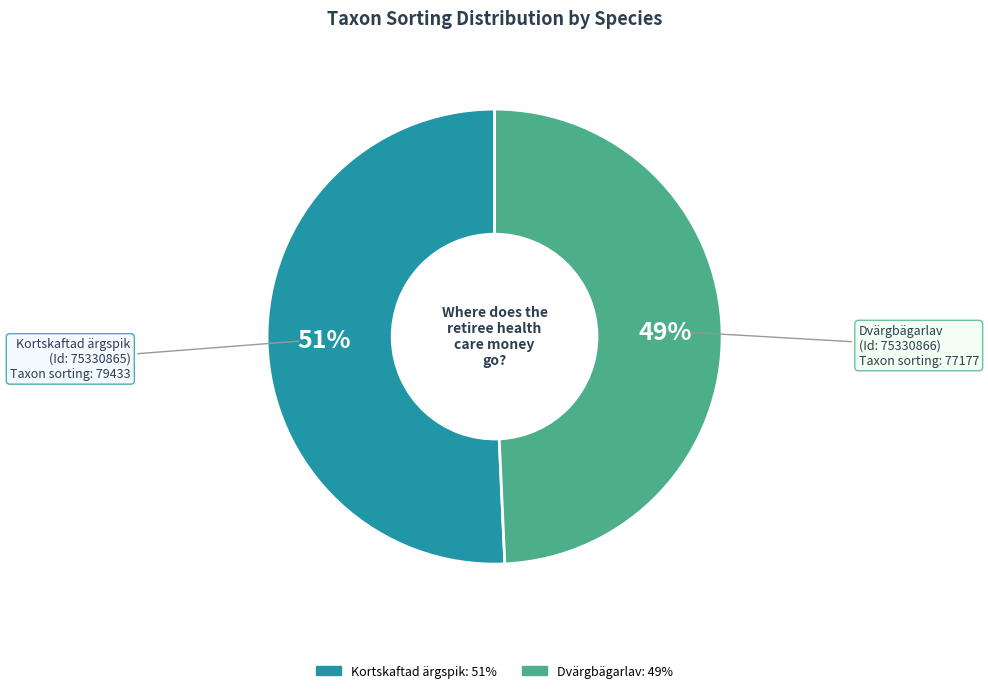

Does any single category account for the majority?

Yes